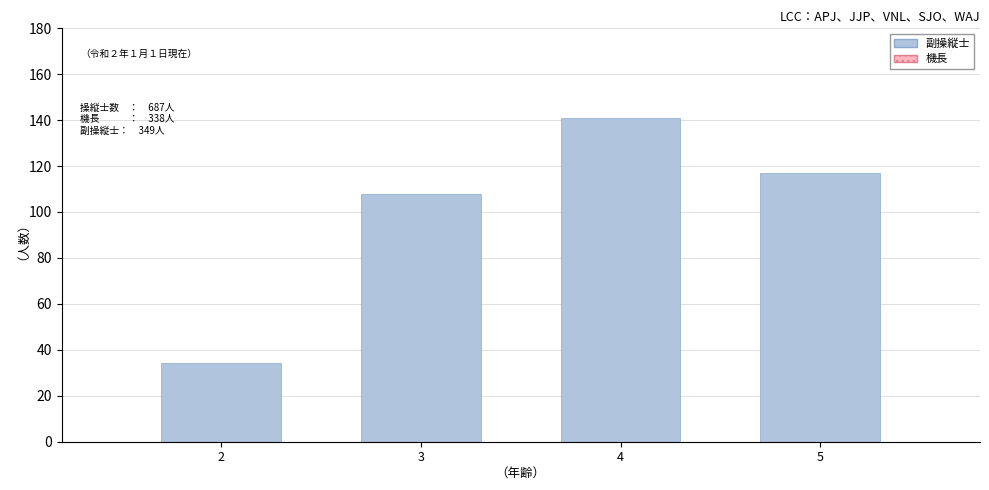

What is the sum of the values at 3 and 4?

249